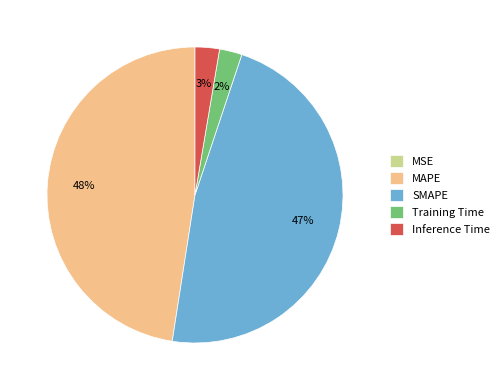

Does Inference Time represent more than half of the total?

No